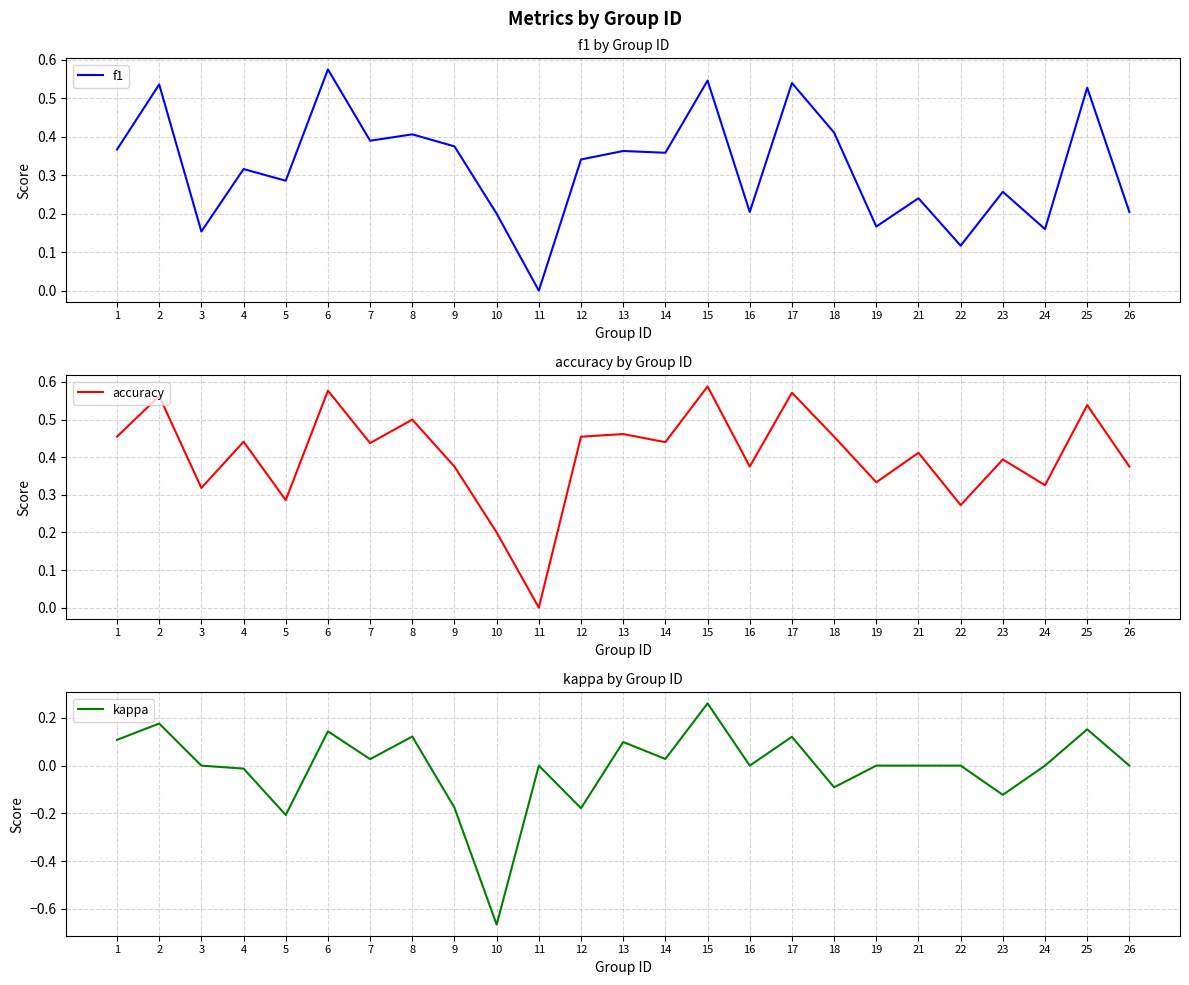

What is the value of the f1 point at the 18th from the left?

0.4